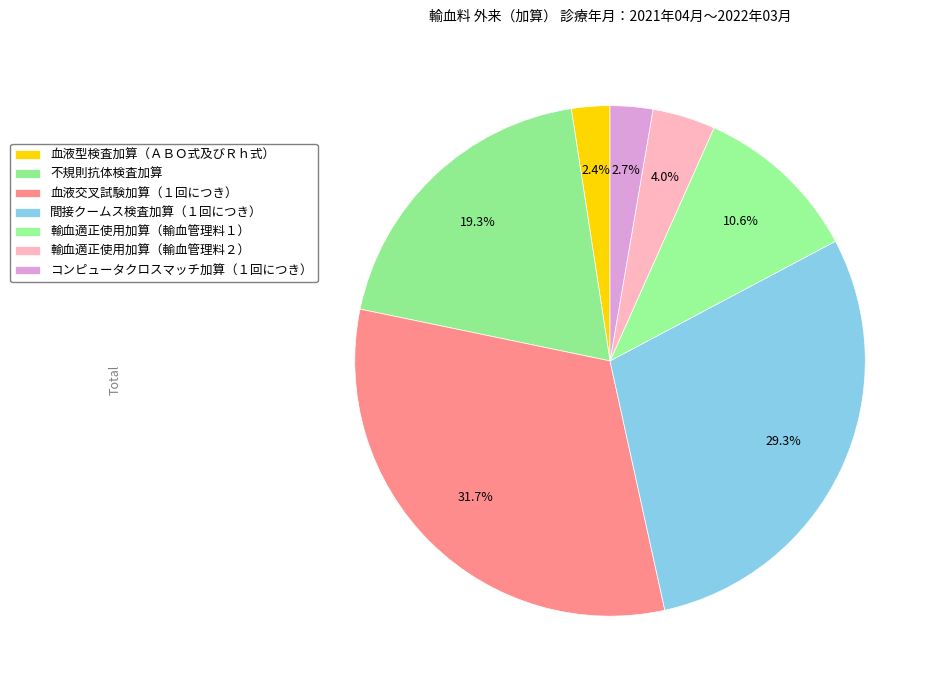

Rank the categories by value from highest to lowest.

血液交叉試験加算（１回につき）, 間接クームス検査加算（１回につき）, 不規則抗体検査加算, 輸血適正使用加算（輸血管理料１）, 輸血適正使用加算（輸血管理料２）, コンピュータクロスマッチ加算（１回につき）, 血液型検査加算（ＡＢＯ式及びＲｈ式）